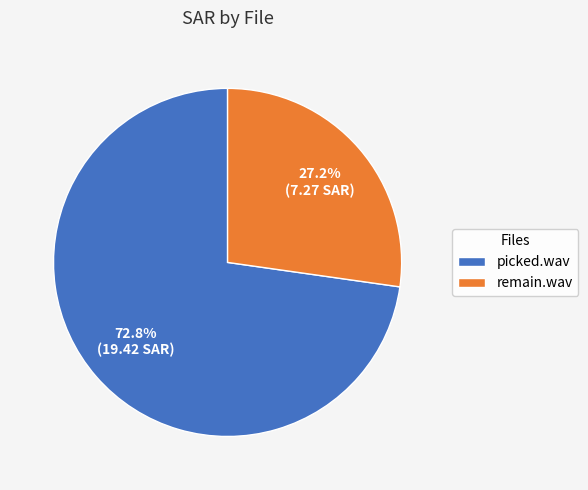

Is it true that remain.wav is 27% of the pie?

True